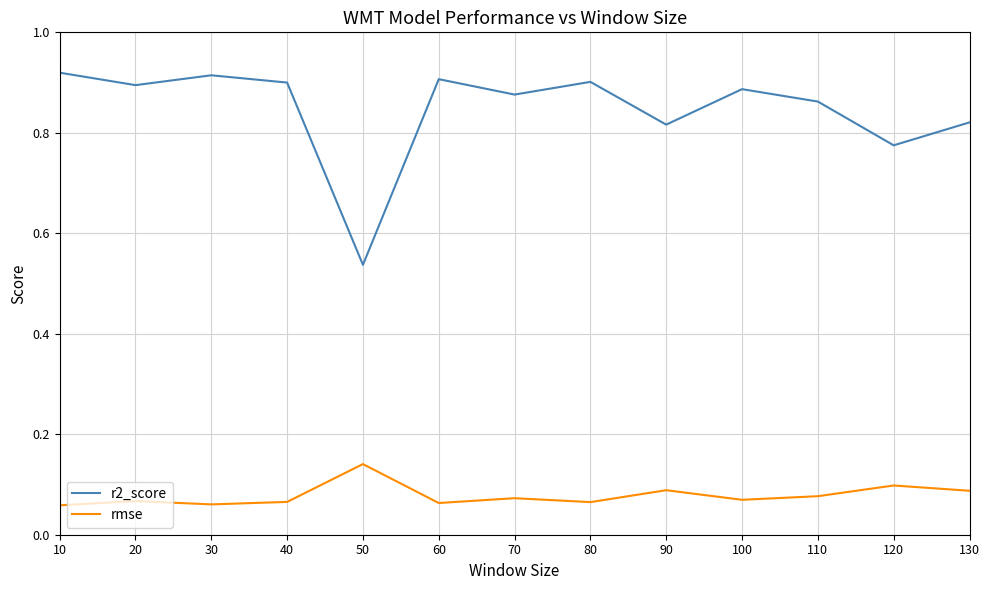

At which label is r2_score closest to 0?

50